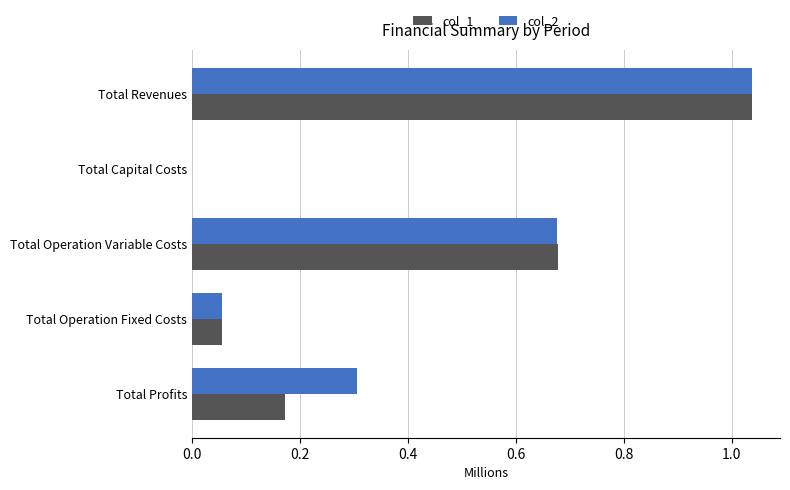

At which label is col_1 closest to 0?

Total Capital Costs